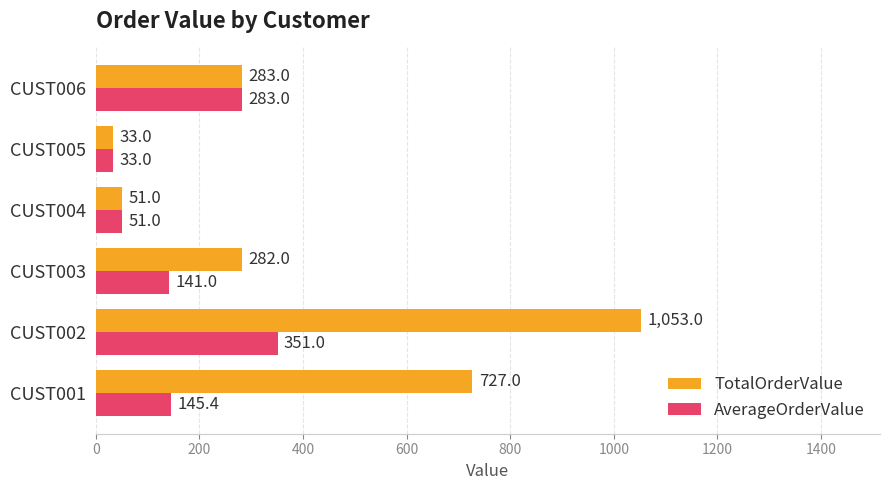

At which category is the sum across all series the highest?

CUST002